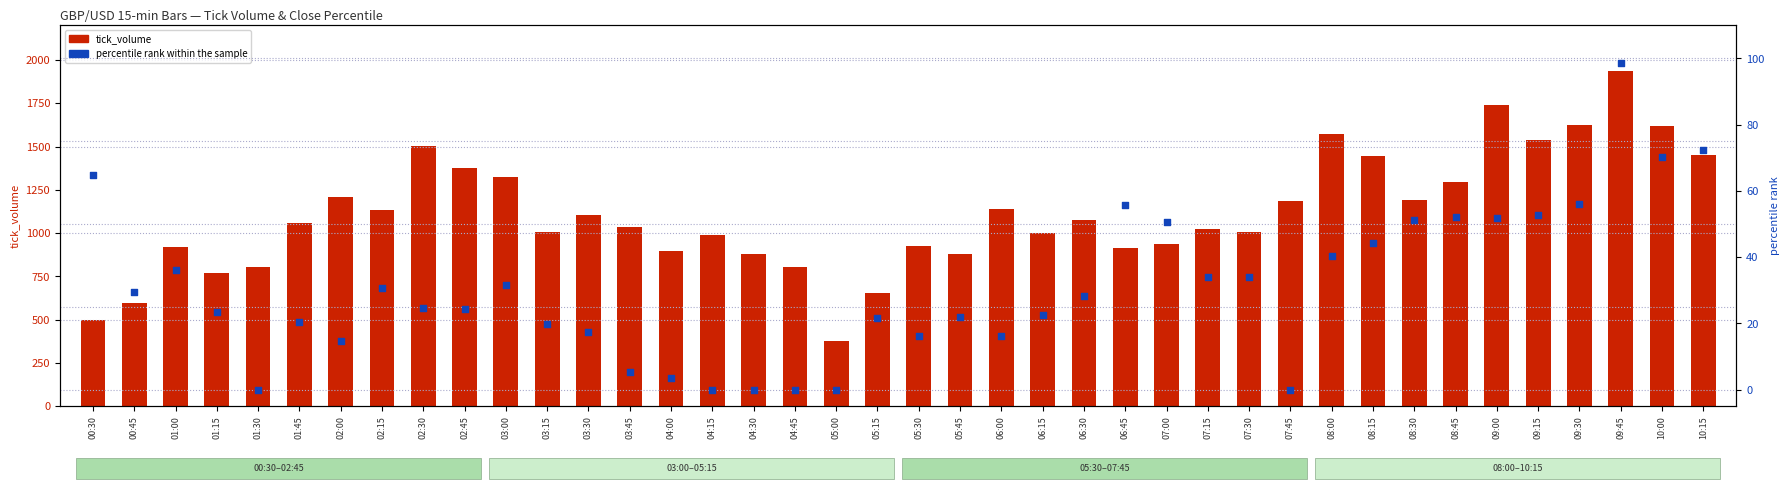

Which series reaches the minimum Y coordinate?

percentile rank within the sample